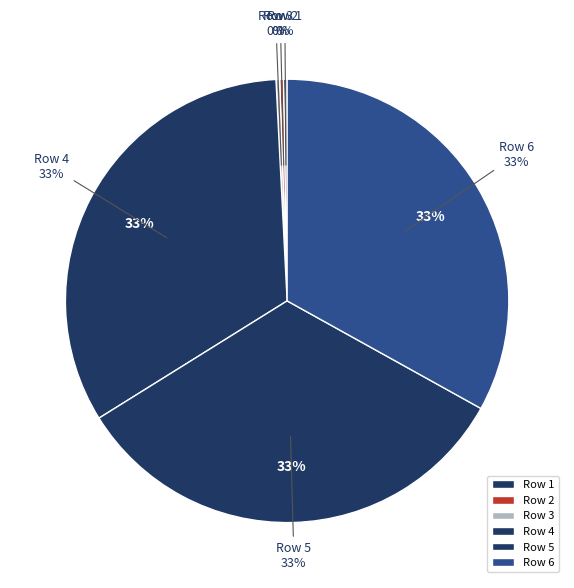

Is it true that 2 is 0% of the pie?

True